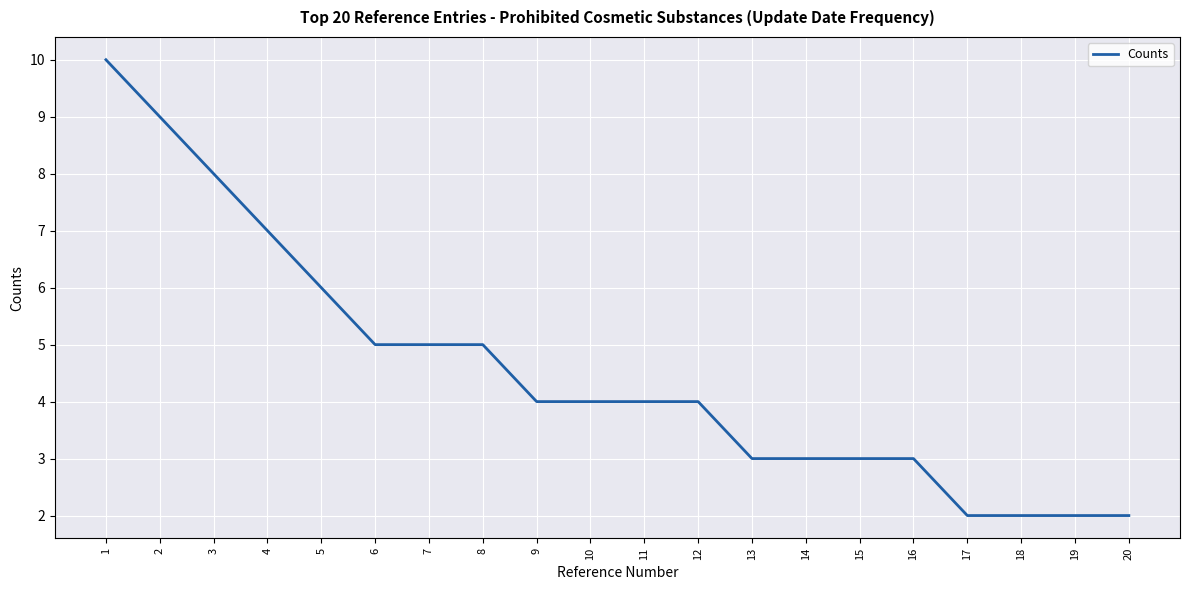

Reading left to right, extract all data points from this chart.

10	9	8	7	6	5	5	5	4	4	4	4	3	3	3	3	2	2	2	2